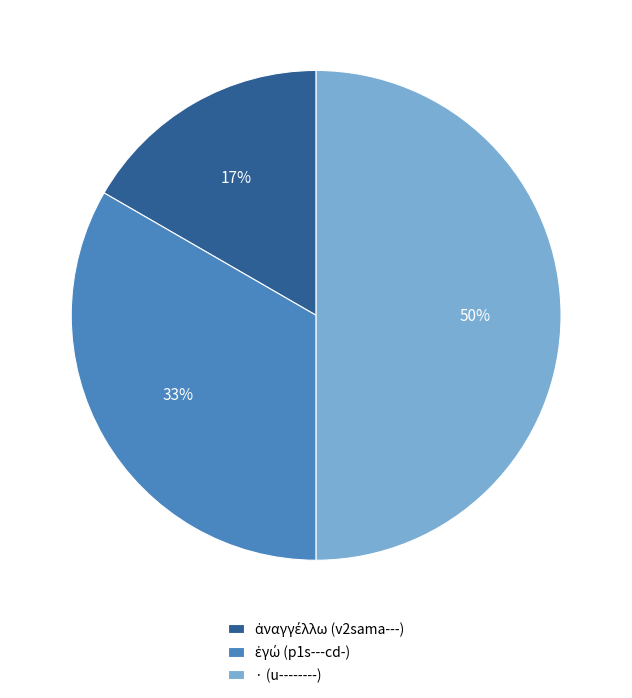

What is the largest slice in the pie chart?

· (u--------)